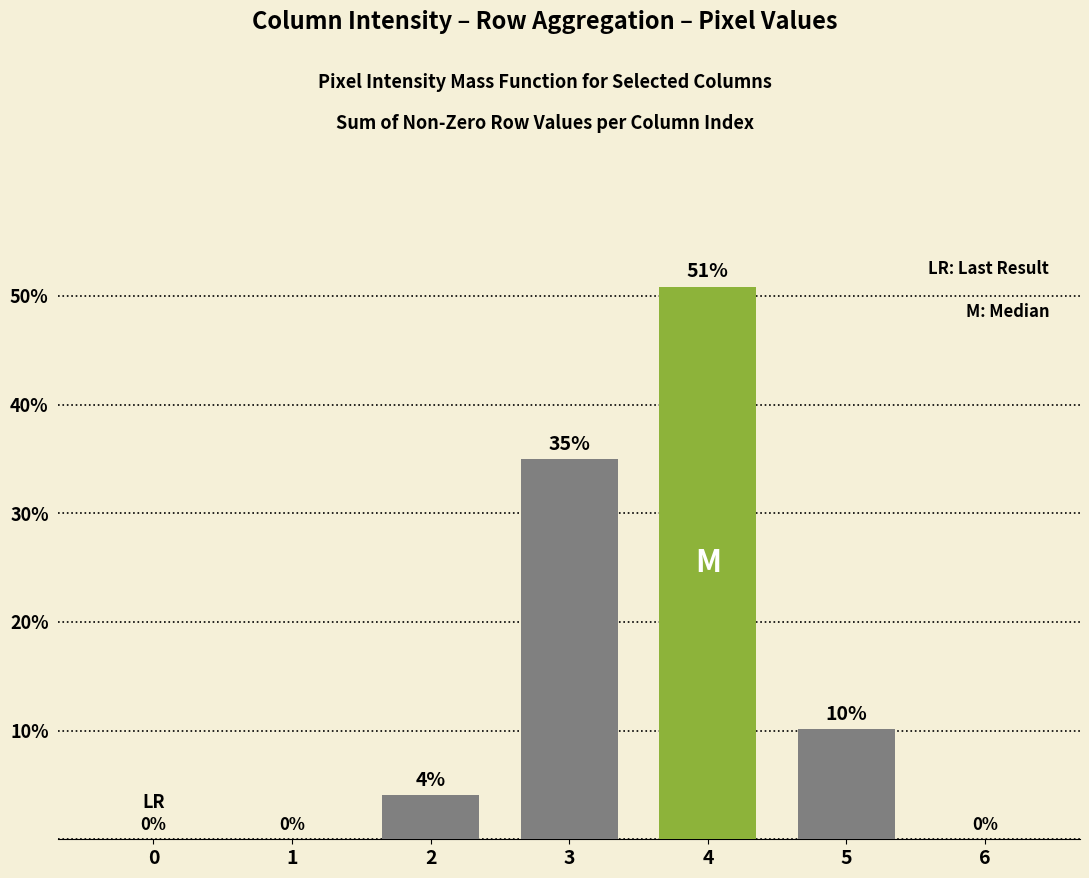

At which label does the data first exceed 4?

2